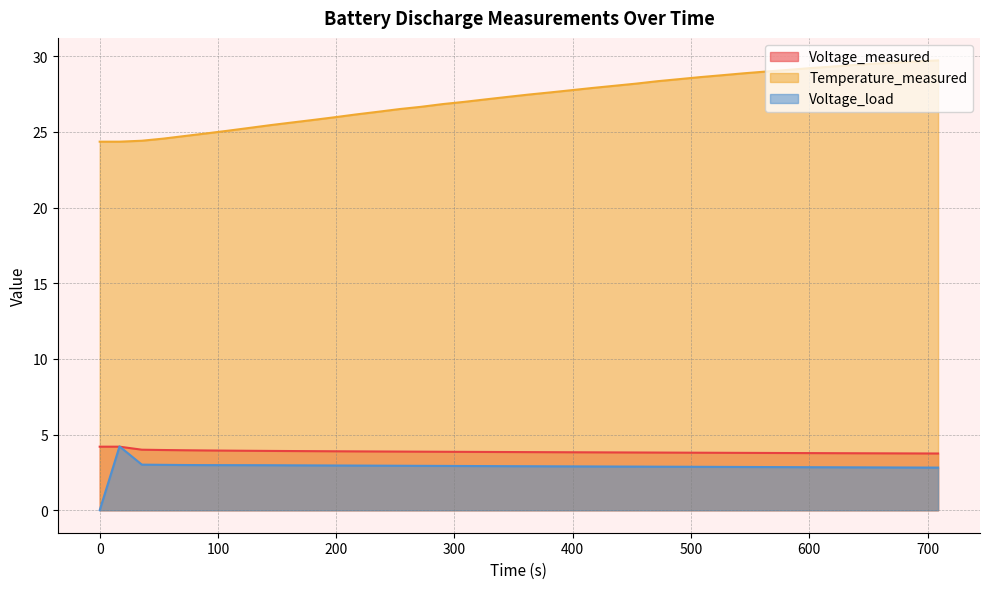

Reading left to right, transcribe all the data shown in this chart.

Voltage_measured: 4.2	4.2	4.0	4.0	4.0	3.9	3.9	3.9	3.9	3.9	3.9	3.9	3.9	3.9	3.9	3.9	3.9	3.9	3.9	3.8	3.8	3.8	3.8	3.8	3.8	3.8	3.8	3.8	3.8	3.8	3.8	3.8	3.8	3.8	3.8	3.8	3.8	3.8	3.8	3.7
Temperature_measured: 24.4	24.4	24.4	24.6	24.7	24.9	25.1	25.3	25.4	25.6	25.8	26.0	26.2	26.3	26.5	26.7	26.8	27.0	27.1	27.3	27.5	27.6	27.8	27.9	28.0	28.2	28.3	28.5	28.6	28.7	28.9	29.0	29.1	29.2	29.3	29.4	29.5	29.6	29.7	29.7
Voltage_load: 0.0	4.2	3.0	3.0	3.0	3.0	3.0	3.0	3.0	3.0	3.0	3.0	3.0	2.9	2.9	2.9	2.9	2.9	2.9	2.9	2.9	2.9	2.9	2.9	2.9	2.9	2.9	2.9	2.9	2.9	2.9	2.9	2.8	2.8	2.8	2.8	2.8	2.8	2.8	2.8